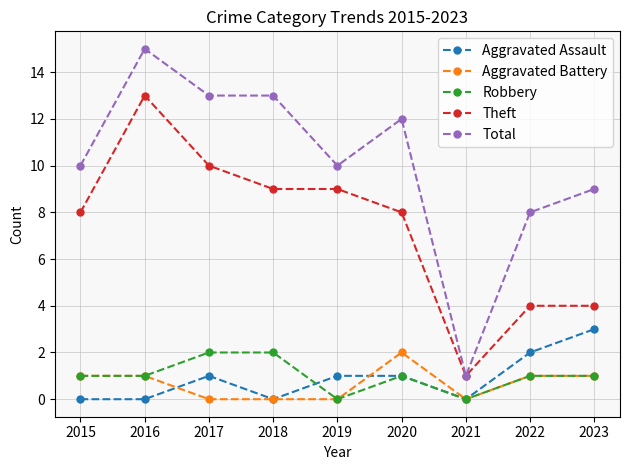

The Theft series shows 8 at 2015. True or false?

True